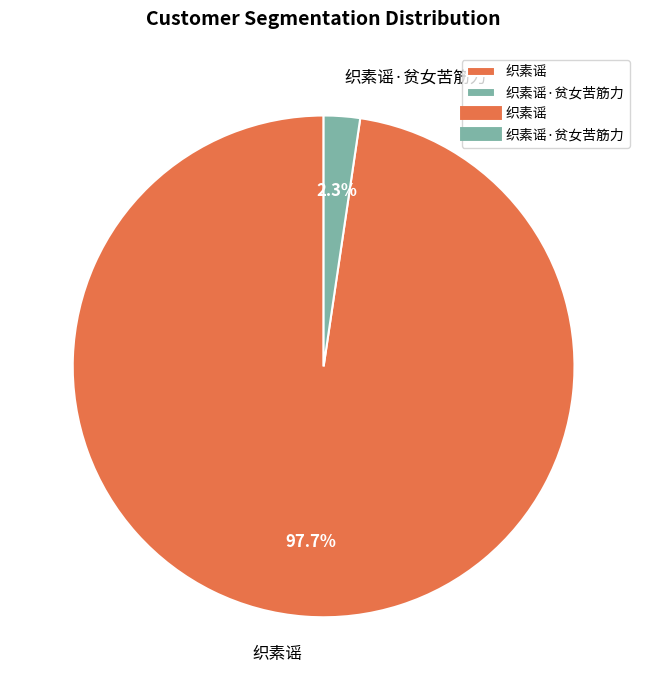

What is the majority slice?

织素谣